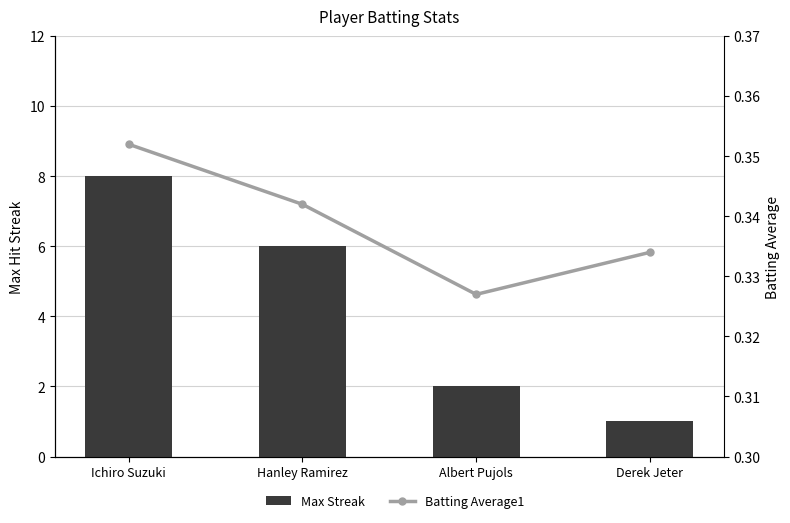

List the labels in order of Batting Average1 value, largest first.

Ichiro Suzuki, Hanley Ramirez, Derek Jeter, Albert Pujols